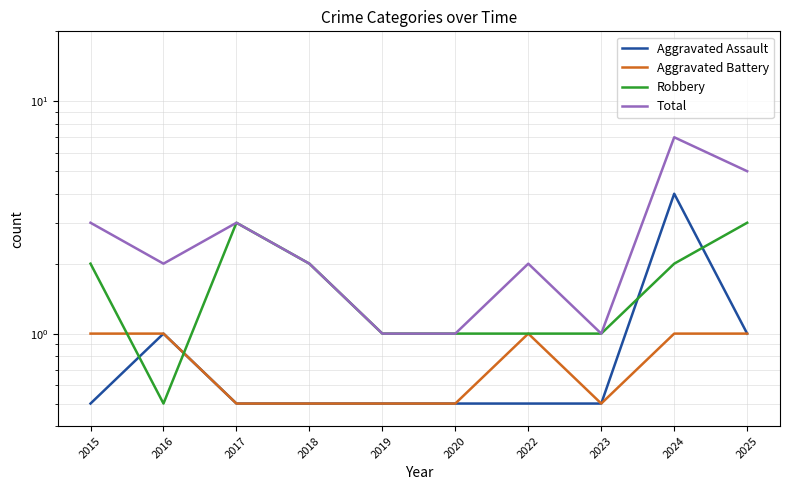

Which series has the largest range (max minus min)?

Total